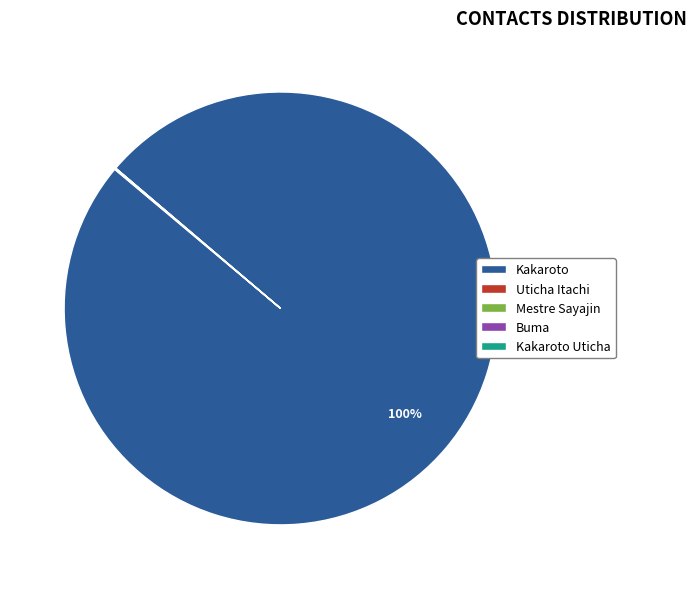

To the nearest percent, what is the difference between the largest and smallest slice percentages?

100%